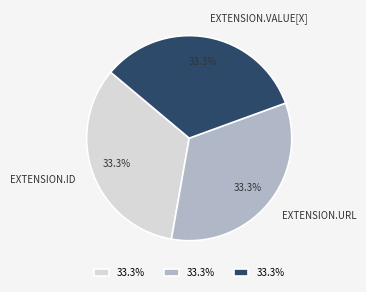

Does any single category account for the majority?

No